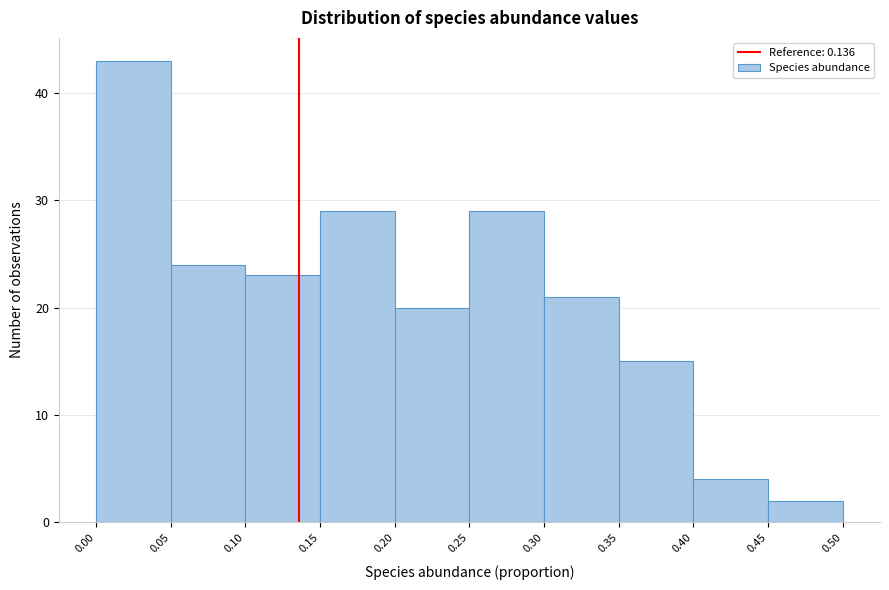

Reading left to right, list every bar in this chart as the range it spans on the x-axis followed by its height. The values are not printed on the chart, so give them approximately, as read against the axis.

0.00 to 0.05: 43
0.05 to 0.10: 24
0.10 to 0.15: 23
0.15 to 0.20: 29
0.20 to 0.25: 20
0.25 to 0.30: 29
0.30 to 0.35: 21
0.35 to 0.40: 15
0.40 to 0.45: 4
0.45 to 0.50: 2